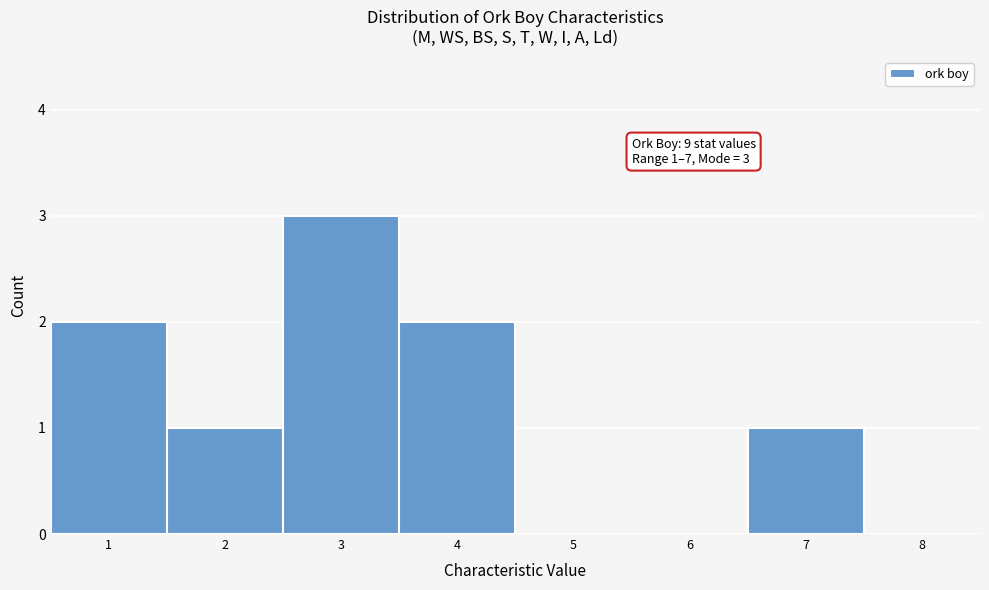

Over which range of the x-axis is the bar tallest?

2.5 to 3.5